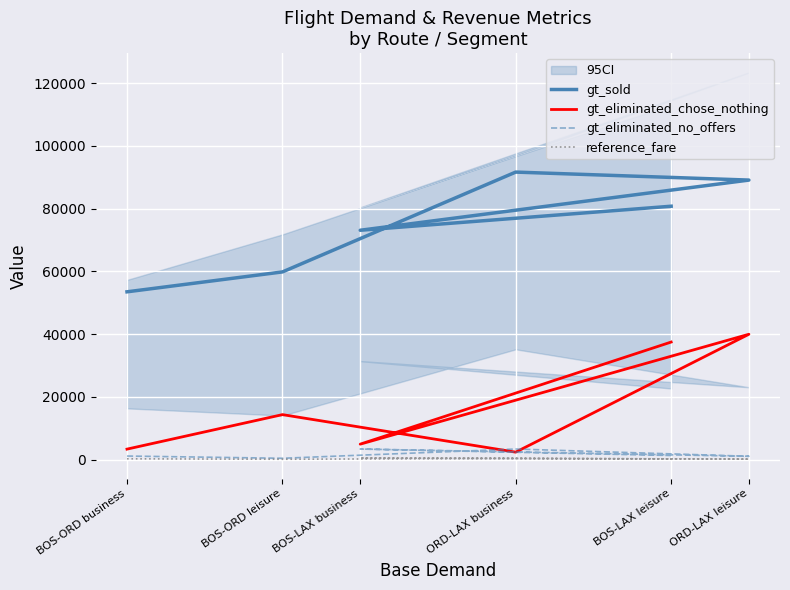

Rank the series at BOS-LAX leisure from lowest to highest value.

reference_fare, gt_eliminated_no_offers, gt_eliminated_chose_nothing, gt_sold